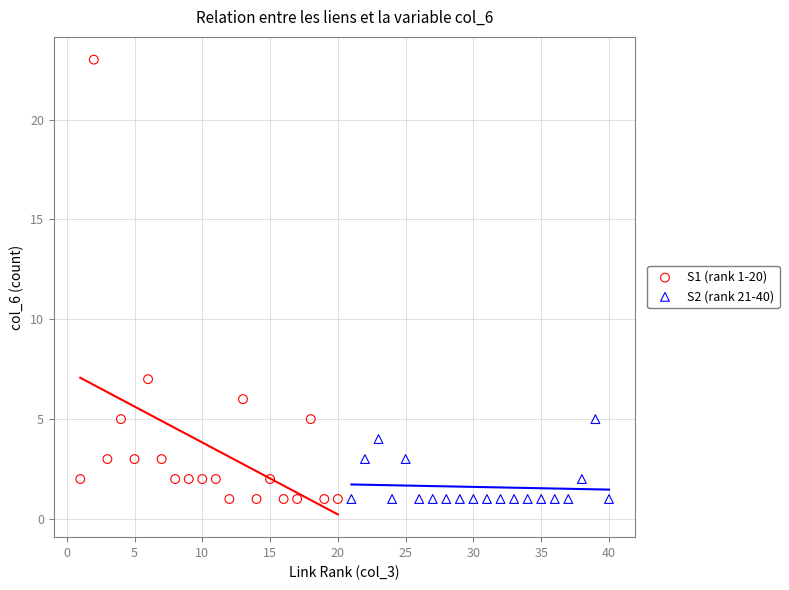

Which series has the largest Y range (max minus min)?

S1 (rank 1-20)